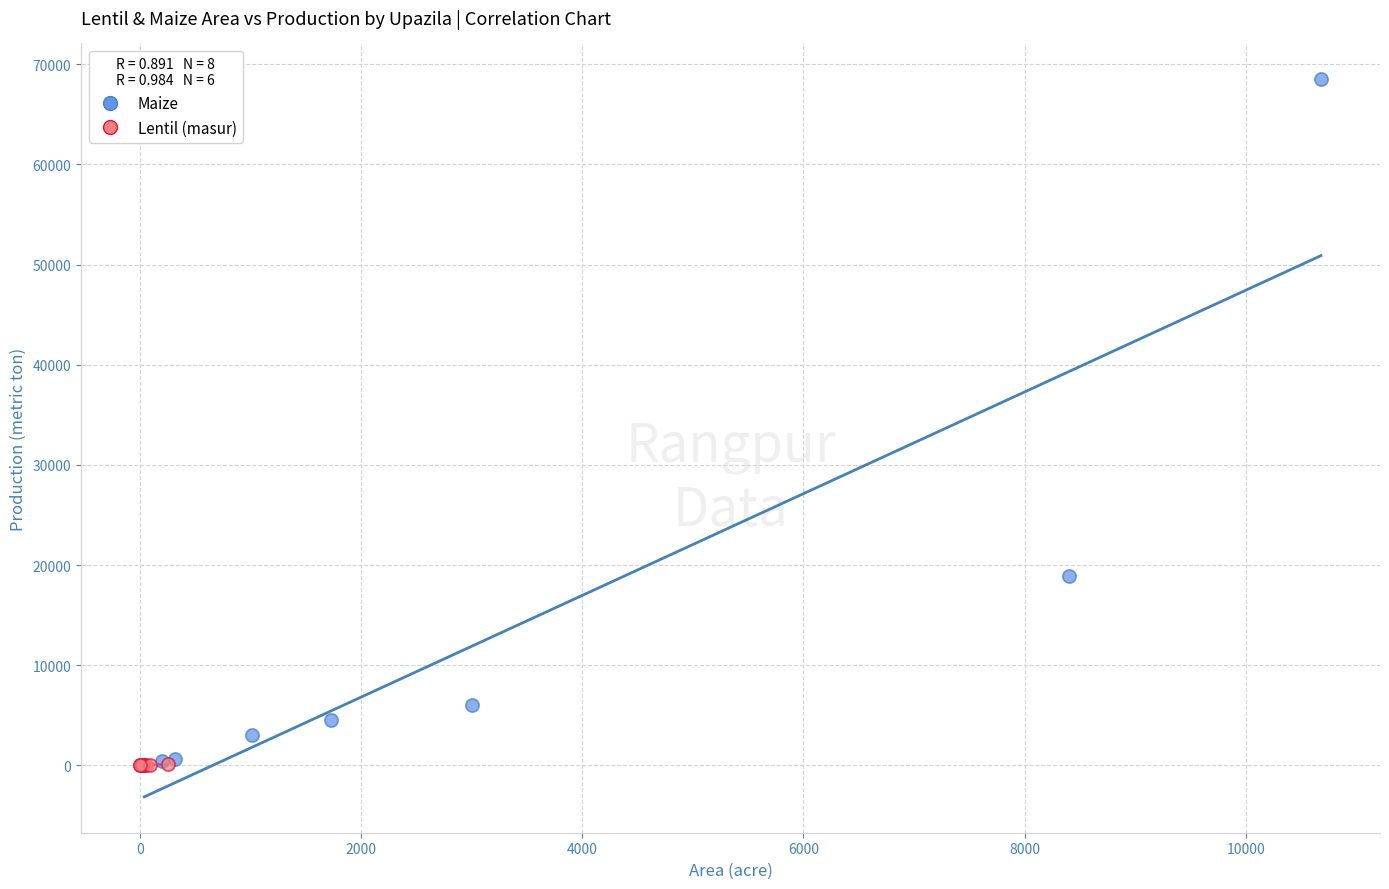

Which series has the largest Y range (max minus min)?

Maize